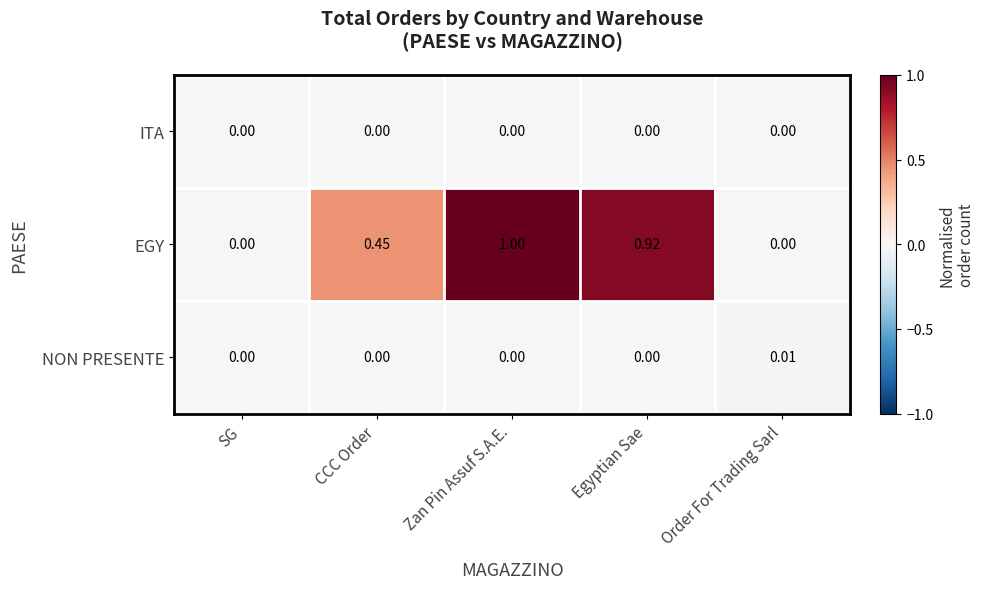

What is the maximum value shown in the chart?

1.0